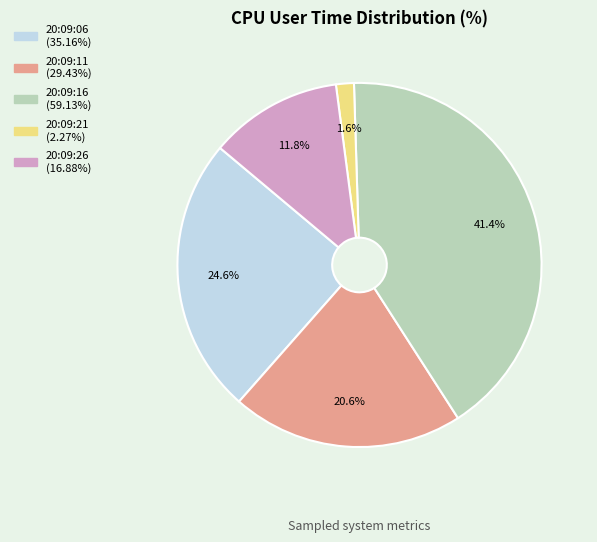

What percentage do 20:09:16 and 20:09:26 together represent?

53.2%